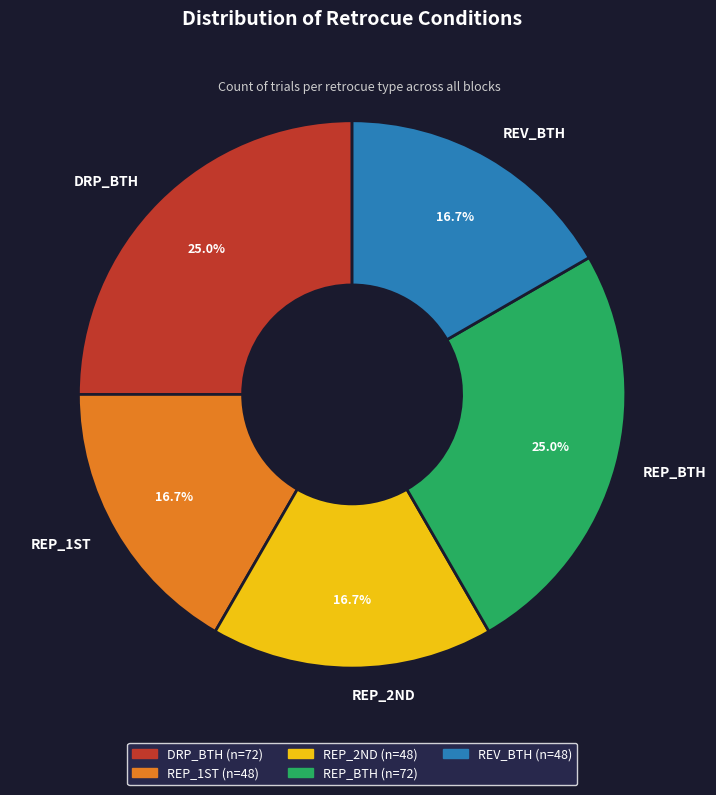

What percentage is the REP_2ND slice, to the nearest percent?

17%